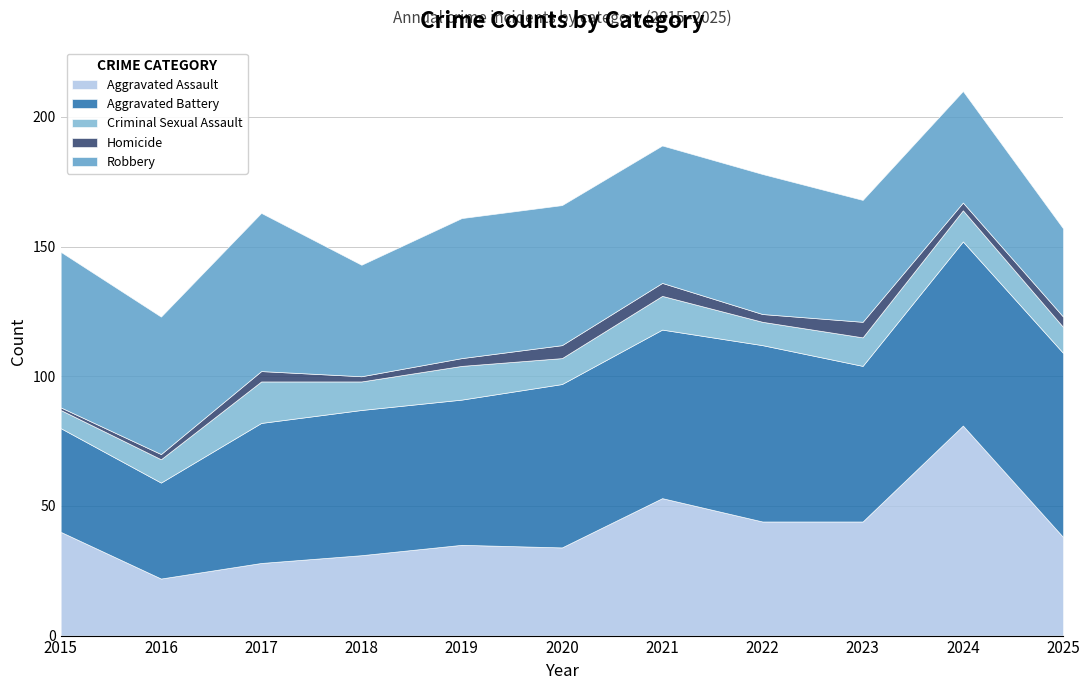

True or false: Robbery and Criminal Sexual Assault cross at least once.

False